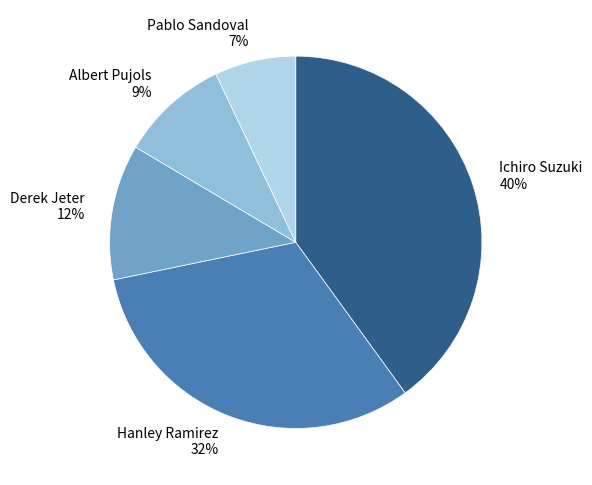

The Hanley Ramirez slice represents 21% of the pie. True or false?

False